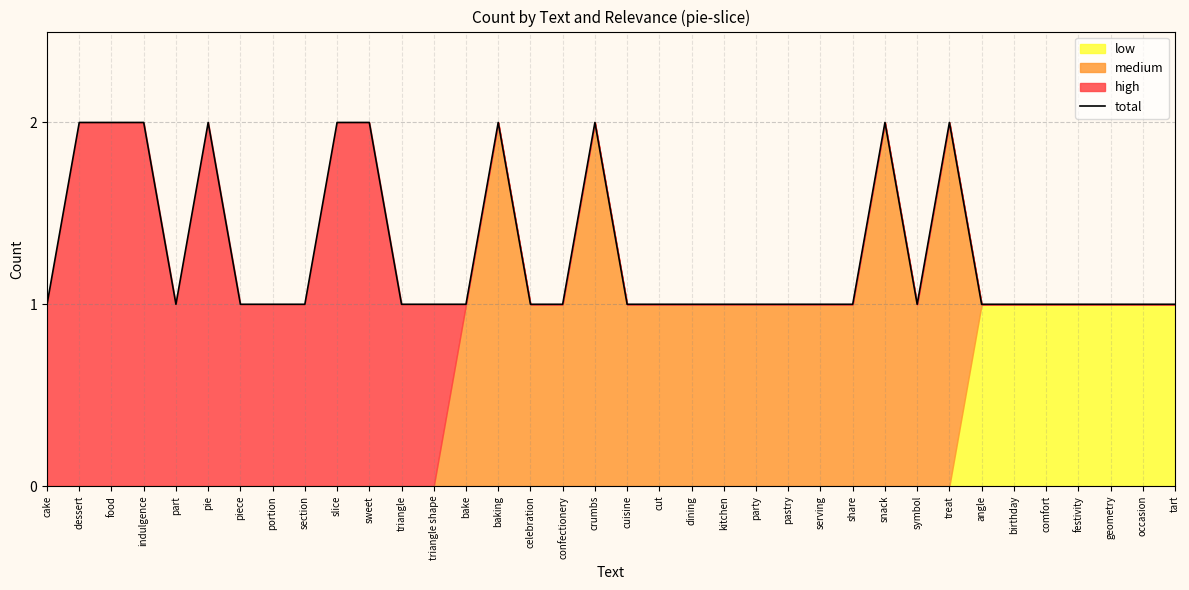

Between piece and pastry, which is larger?

piece